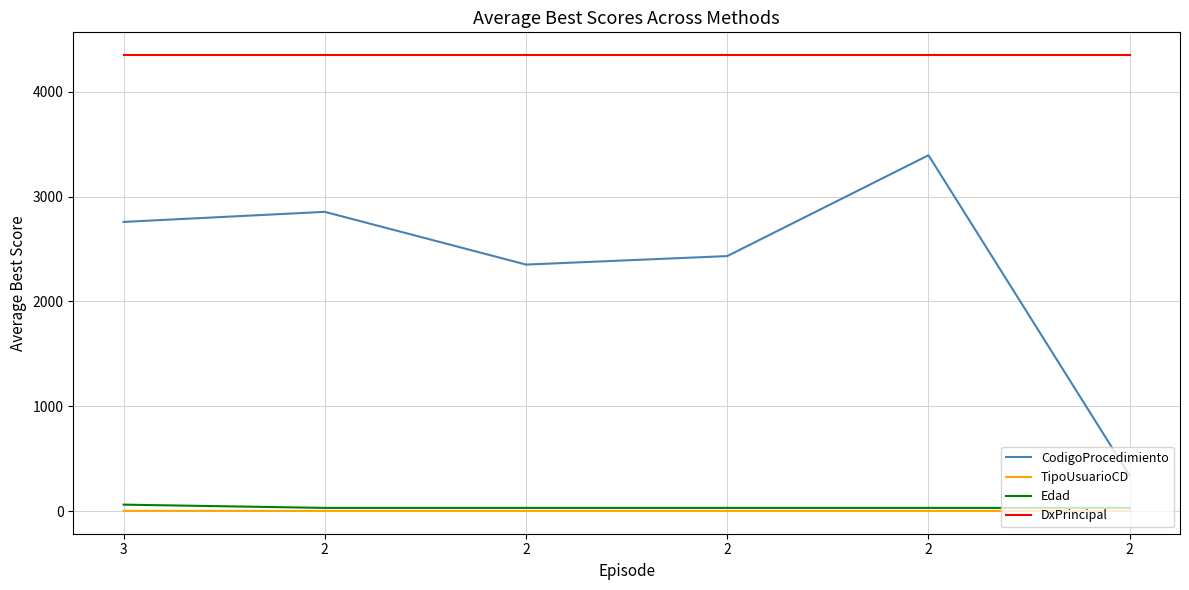

Reading left to right, what are all the values shown in this chart?

CodigoProcedimiento: 2758	2854	2351	2432	3394	337
TipoUsuarioCD: 2	1	1	1	1	1
Edad: 61	30	30	30	30	30
DxPrincipal: 4349	4349	4349	4349	4349	4349